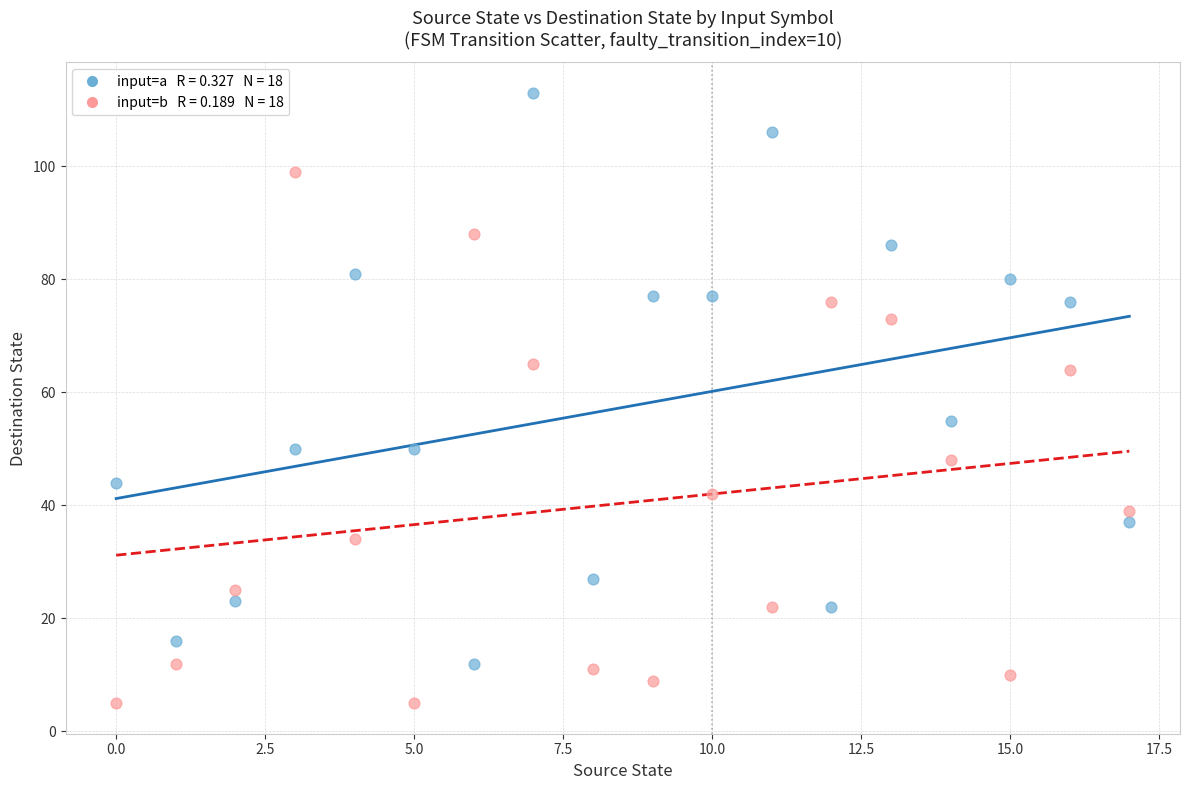

Across all data points, what is the range of Y values (max minus min)?

108